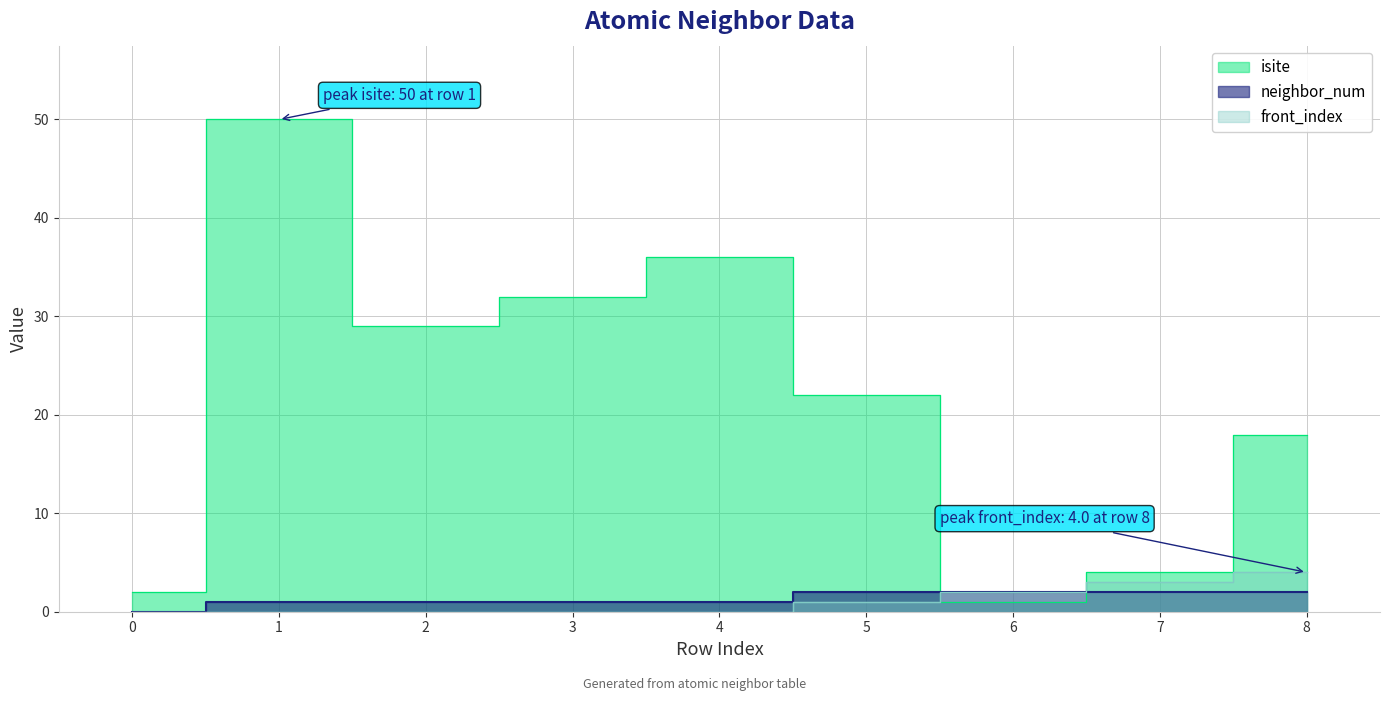

What is the greatest value displayed?

50